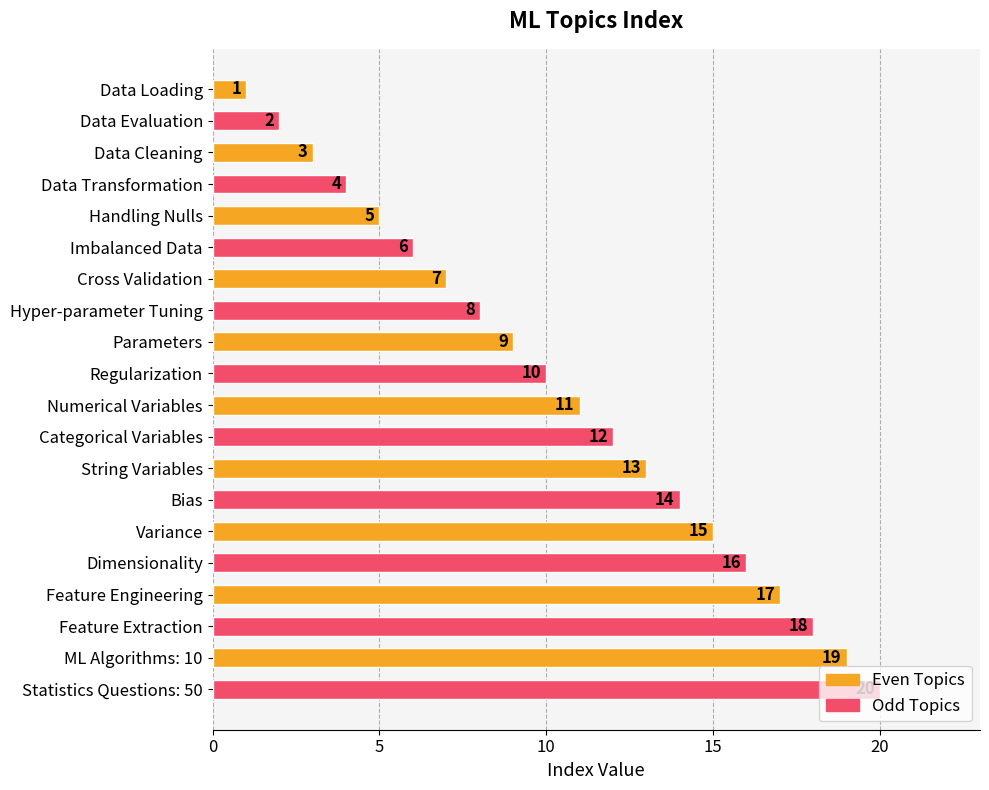

Count the number of categories in the chart.

20